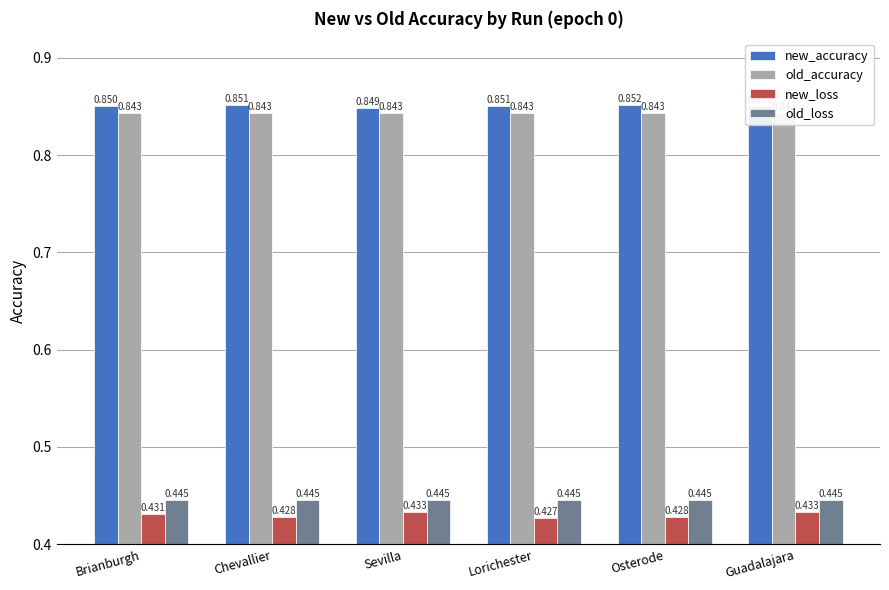

Rank the series by their maximum value, from highest to lowest.

new_accuracy, old_accuracy, old_loss, new_loss